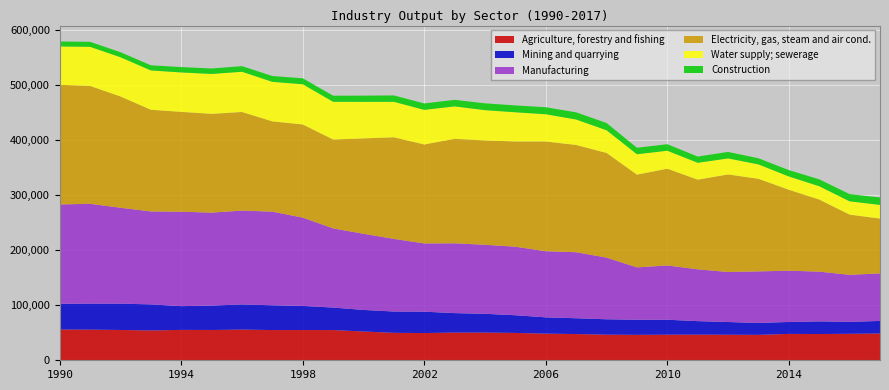

Reading right to left, list all the values displayed in this chart.

Agriculture, forestry and fishing: 48616.8	48055.8	47638.6	47850.9	46116.4	46336.3	46524.6	46423.0	46118.7	46486.4	47605.1	48317.7	49633.7	50261.0	50273.0	49407.6	49796.0	52177.4	54840.3	54882.1	54844.2	55706.1	54954.8	55148.3	54083.0	55014.2	55590.4	55828.4
Mining and quarrying: 22733.7	21765.7	22967.4	21661.5	21635.4	23080.4	24497.1	27135.5	27429.0	27900.9	28674.4	29562.5	32084.1	34051.2	35308.2	38772.4	38660.5	39177.2	40808.6	43752.2	44932.5	45600.8	44311.8	43067.3	47344.4	47718.5	47192.5	46672.7
Manufacturing: 86268.4	85197.1	90207.1	93050.2	93510.2	90755.1	94020.8	98492.2	95027.2	111866.3	119771.3	120012.4	124325.8	125261.1	126636.6	123826.1	131781.6	138206.9	143638.2	160181.1	169923.3	170321.7	168632.0	171350.7	168649.5	174028.0	181128.2	180239.8
Electricity, gas, steam and air cond.: 99508.3	109297.1	130865.2	146862.6	168028.2	177019.5	162749.7	175553.6	168282.6	189948.7	194593.5	199064.8	190994.6	189318.0	189651.8	179549.2	184383.9	173022.3	161279.9	169059.8	163772.9	178914.4	179249.5	181128.3	184516.5	201934.3	213915.0	217165.3
Water supply; sewerage: 24773.8	24092.0	24112.4	24061.4	26111.0	29056.3	30565.9	32594.4	36980.1	41142.8	46199.1	49437.6	52914.2	54897.0	58792.0	62793.9	64346.9	66305.3	68438.5	72961.9	71728.2	72949.8	72353.8	71534.6	71307.0	71114.6	70924.4	69443.0
Construction: 13440.0	13066.9	12529.6	11577.1	11130.7	11818.9	11255.2	11848.7	11754.7	13174.9	13026.7	12676.1	12457.8	12410.6	11885.2	11667.1	11595.6	11269.4	11063.6	10798.8	10512.9	10219.1	9900.3	9761.9	9317.4	9172.2	9051.3	9061.4